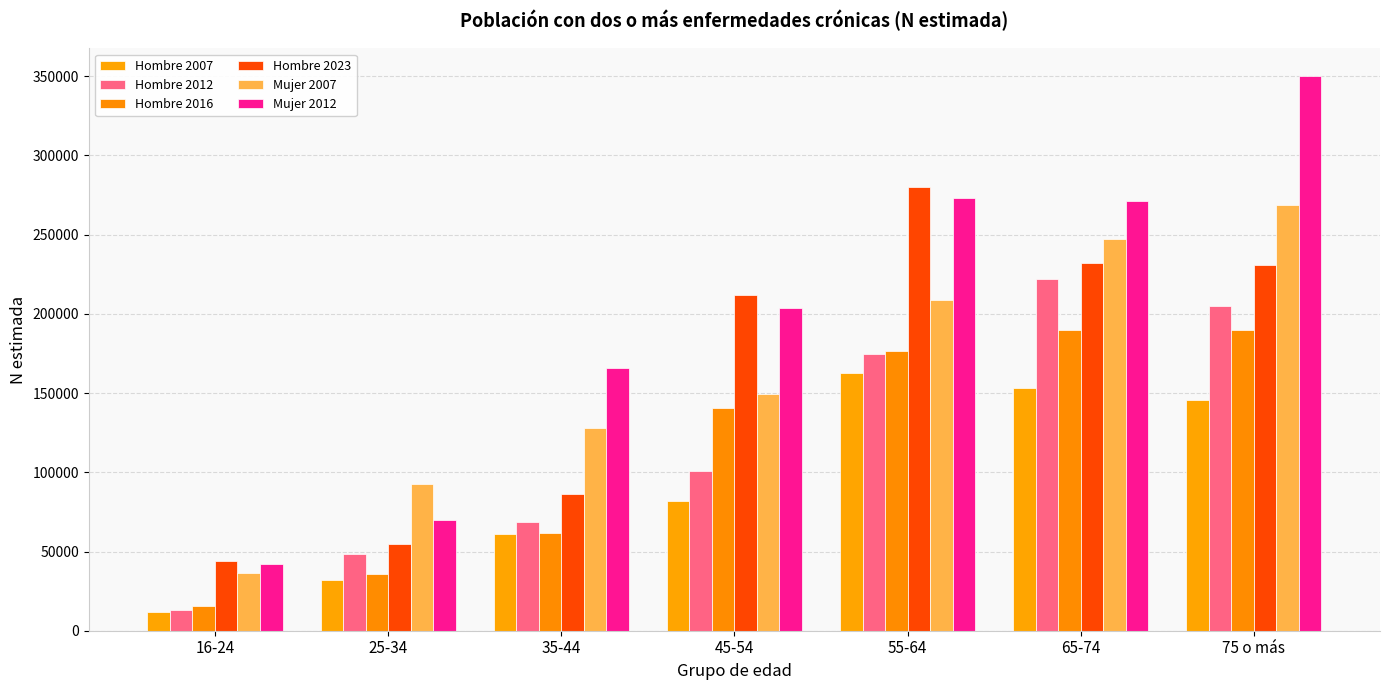

At which category is the sum across all series the highest?

75 o más